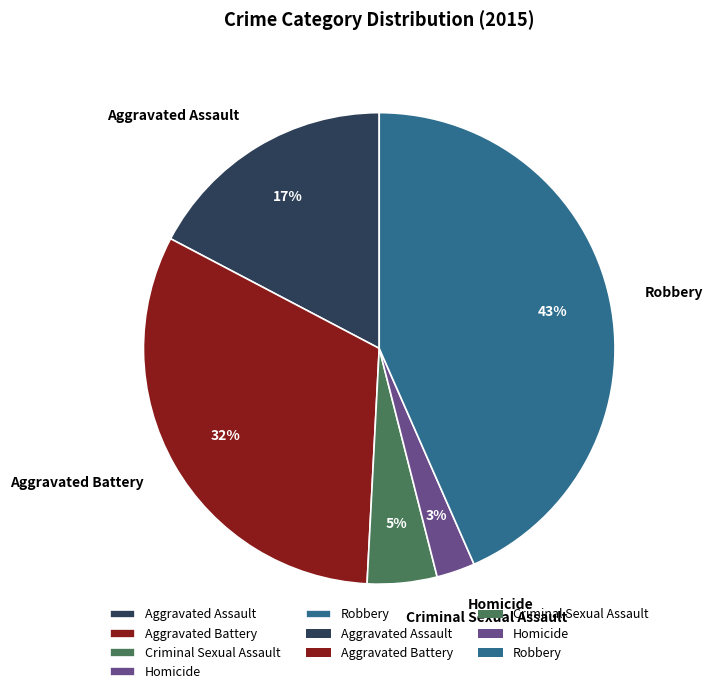

How many segments does this pie chart have?

5